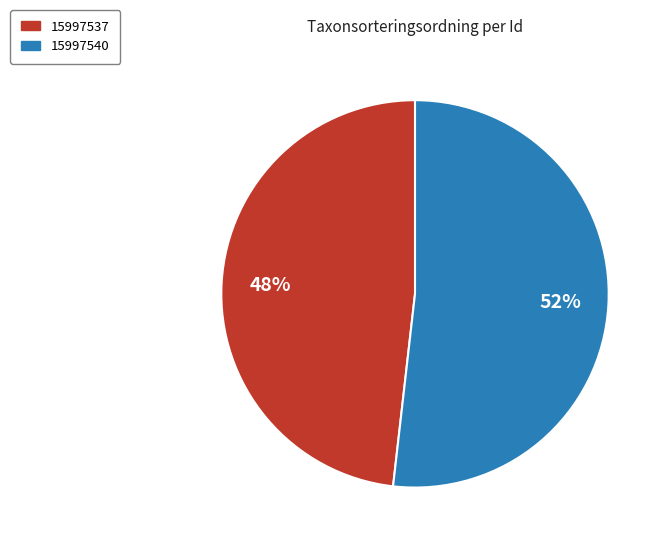

Count the number of slices in the pie.

2